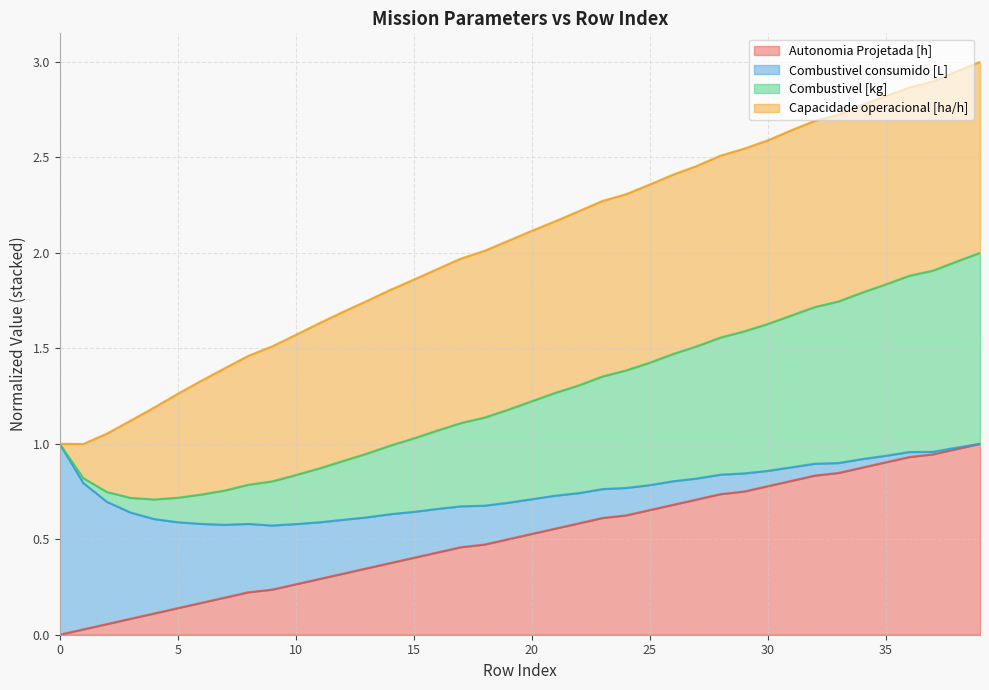

What is the sum of all Combustivel [kg] values?

81.9